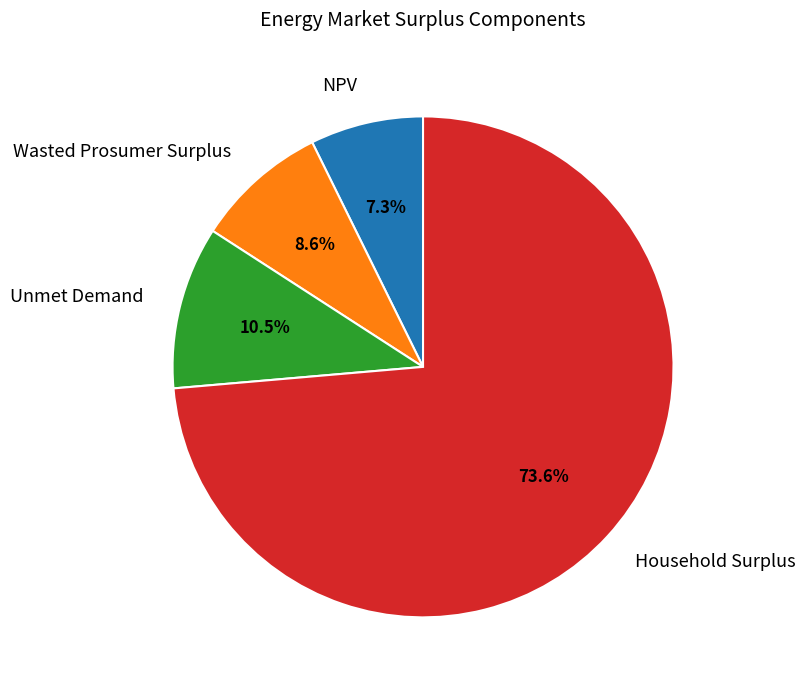

Which category accounts for the majority?

Household Surplus